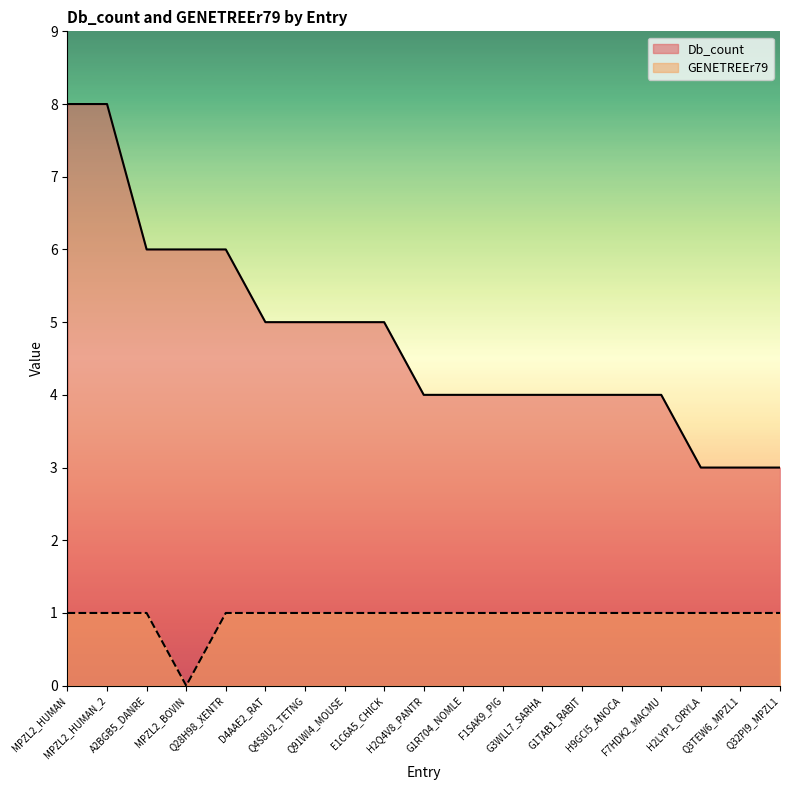

Reading right to left, extract all data points from this chart.

Db_count: Q32PI9_MPZL1=3	Q3TEW6_MPZL1=3	H2LYP1_ORYLA=3	F7HDK2_MACMU=4	H9GCI5_ANOCA=4	G1TAB1_RABIT=4	G3WLL7_SARHA=4	F1SAK9_PIG=4	G1R704_NOMLE=4	H2Q4V8_PANTR=4	E1C6A5_CHICK=5	Q91WI4_MOUSE=5	Q4S8U2_TETNG=5	D4AAE2_RAT=5	Q28H98_XENTR=6	MPZL2_BOVIN=6	A2BGB5_DANRE=6	MPZL2_HUMAN_2=8	MPZL2_HUMAN=8
GENETREEr79: Q32PI9_MPZL1=1	Q3TEW6_MPZL1=1	H2LYP1_ORYLA=1	F7HDK2_MACMU=1	H9GCI5_ANOCA=1	G1TAB1_RABIT=1	G3WLL7_SARHA=1	F1SAK9_PIG=1	G1R704_NOMLE=1	H2Q4V8_PANTR=1	E1C6A5_CHICK=1	Q91WI4_MOUSE=1	Q4S8U2_TETNG=1	D4AAE2_RAT=1	Q28H98_XENTR=1	MPZL2_BOVIN=0	A2BGB5_DANRE=1	MPZL2_HUMAN_2=1	MPZL2_HUMAN=1